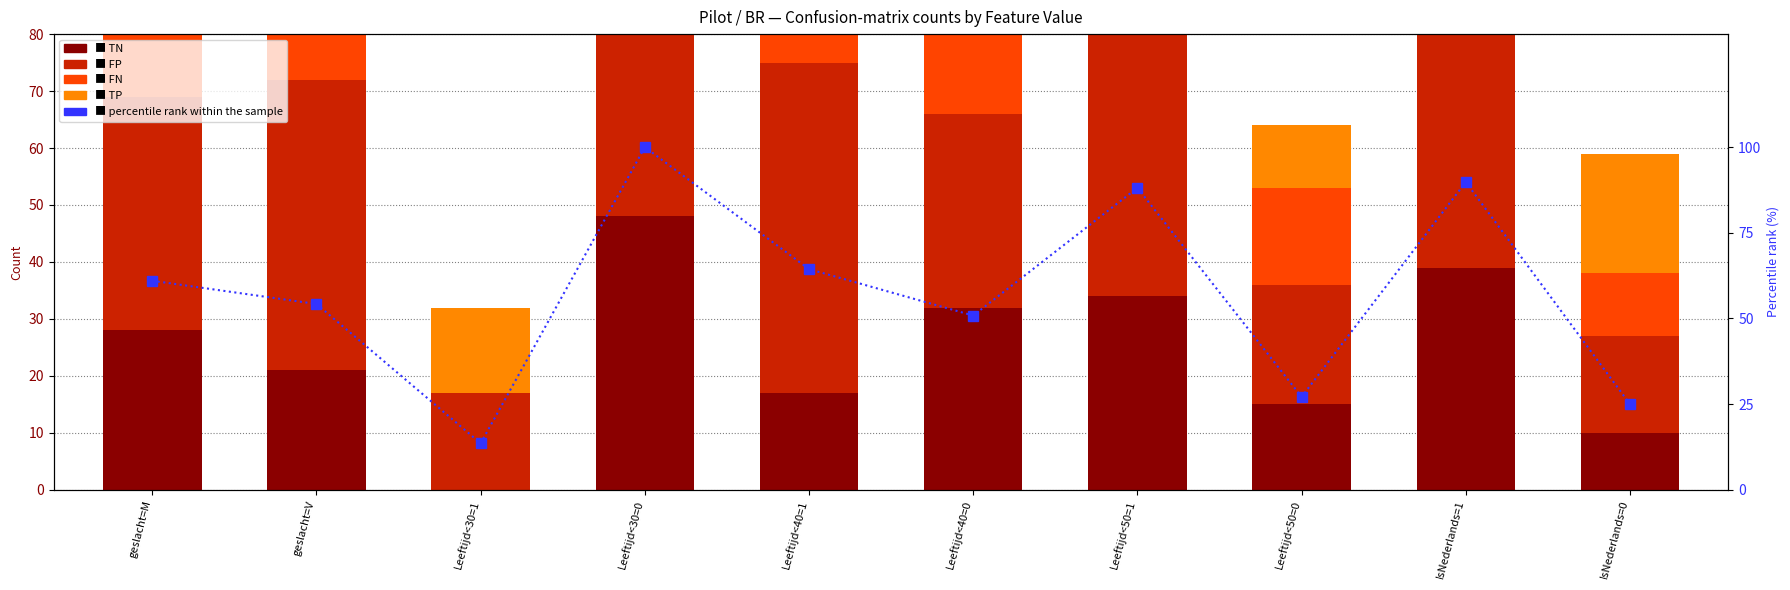

What is the difference between the second highest and minimum values in the percentile rank within sample series?

76.3